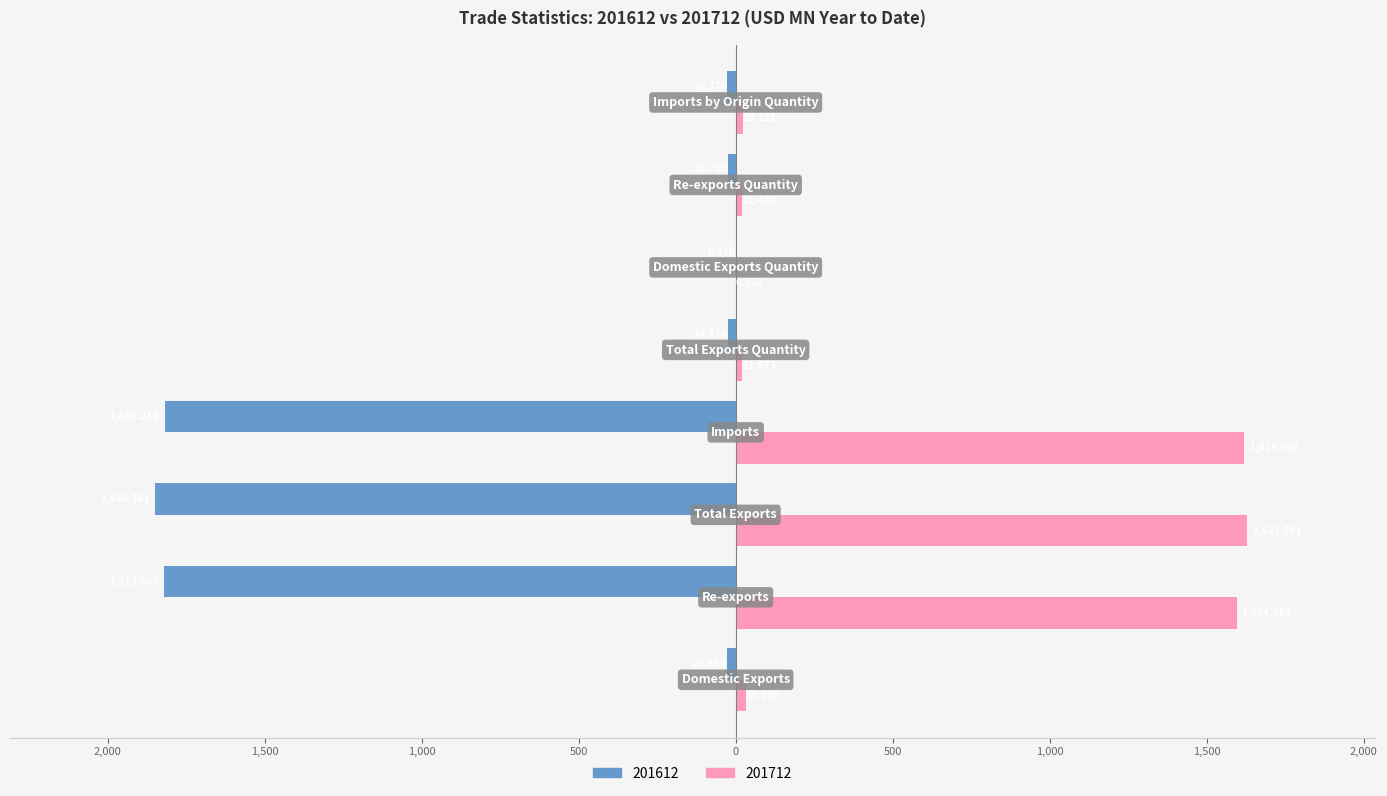

Which series has the largest range (max minus min)?

201612